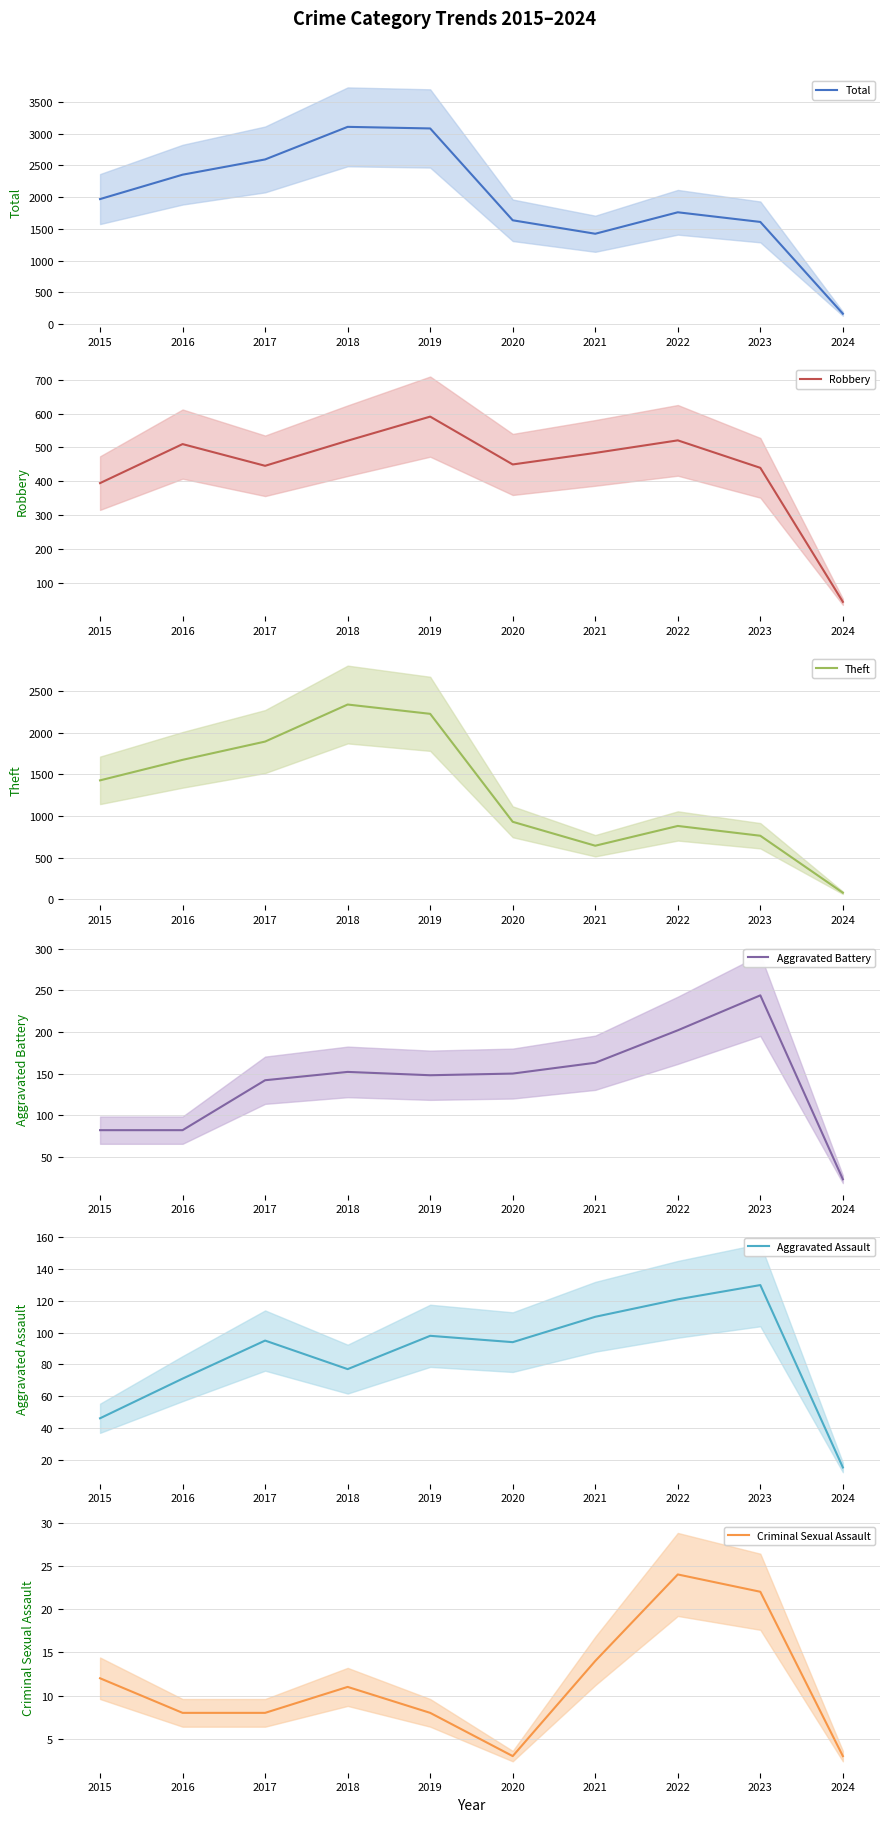

True or false: Criminal Sexual Assault has a value of 7 at 2018.

False